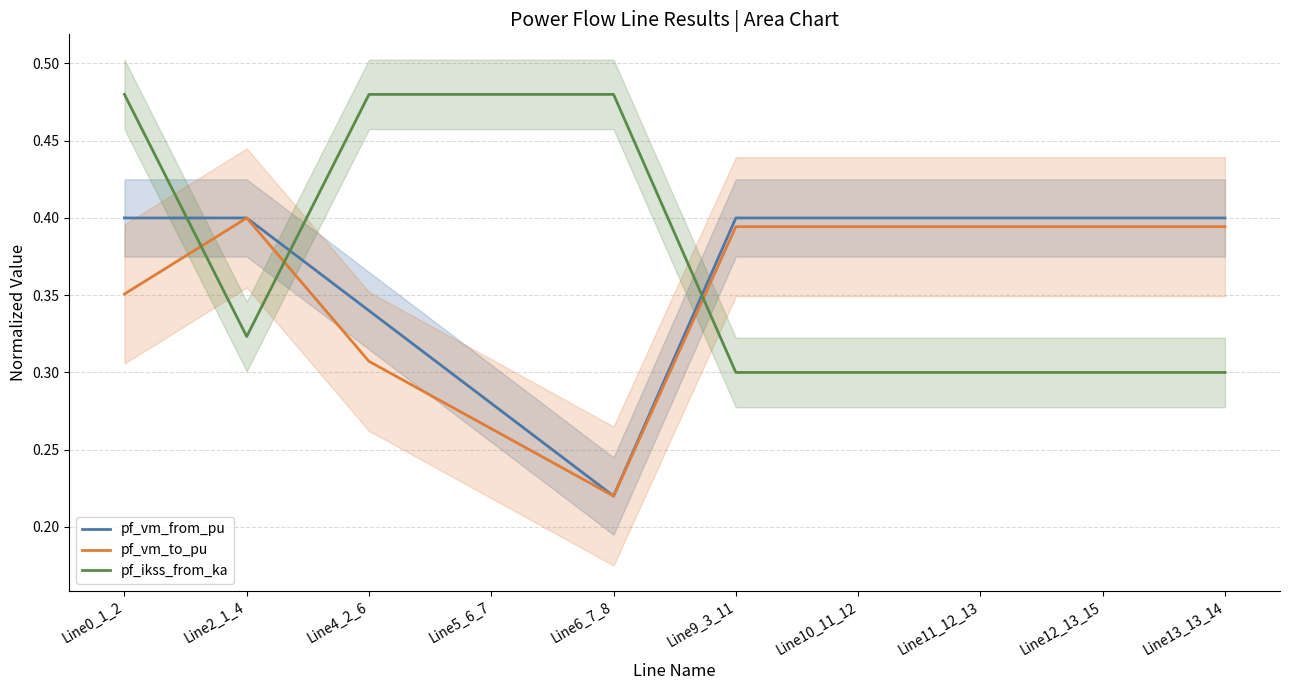

At Line9_3_11, list the series in order from smallest to largest.

pf_ikss_from_ka, pf_vm_to_pu, pf_vm_from_pu